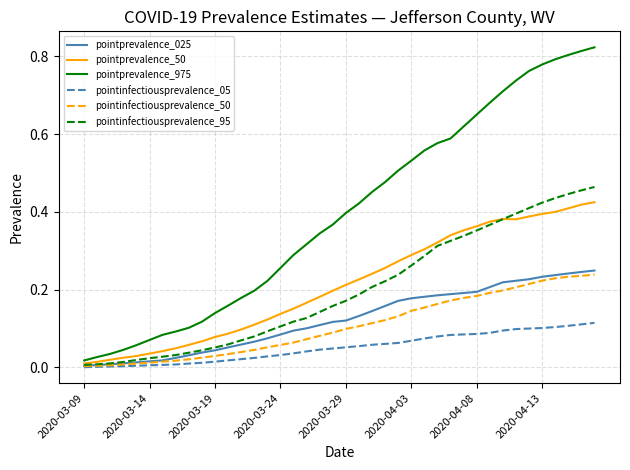

Which series has the largest range (max minus min)?

pointprevalence_975